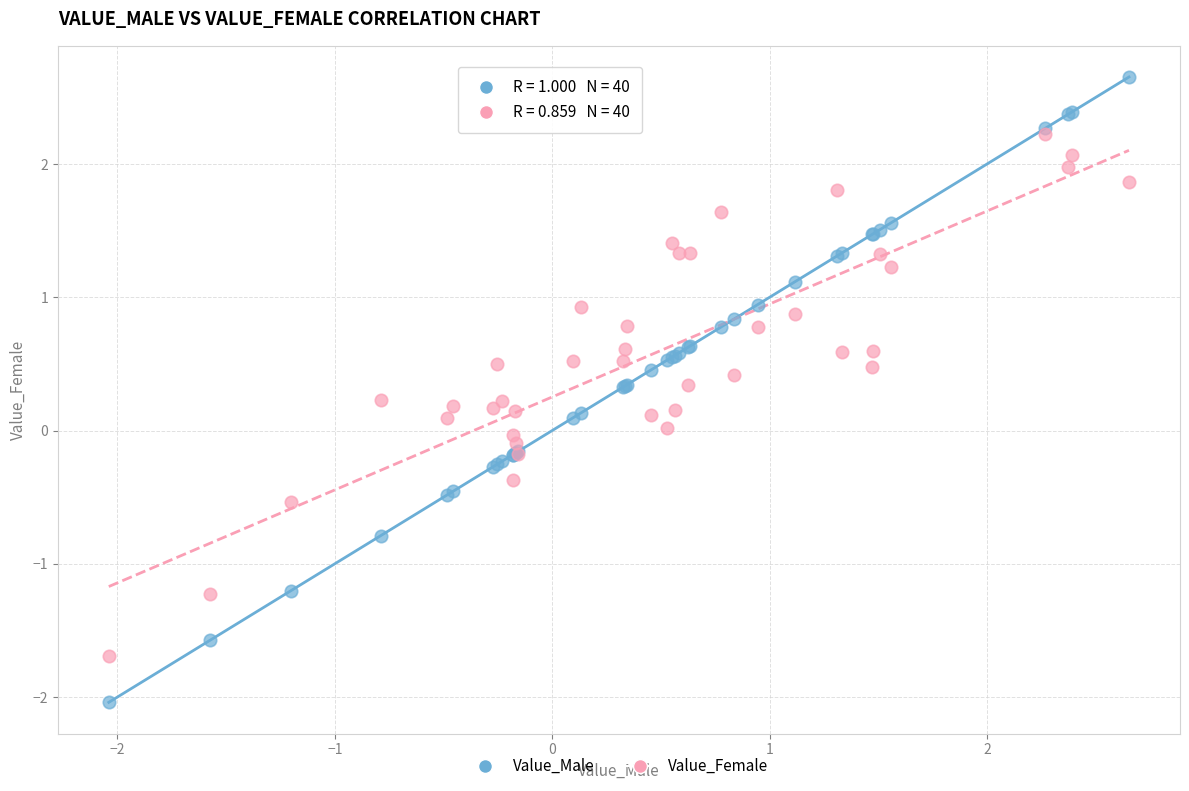

What are all the series names shown in the legend?

Value_Male, Value_Female